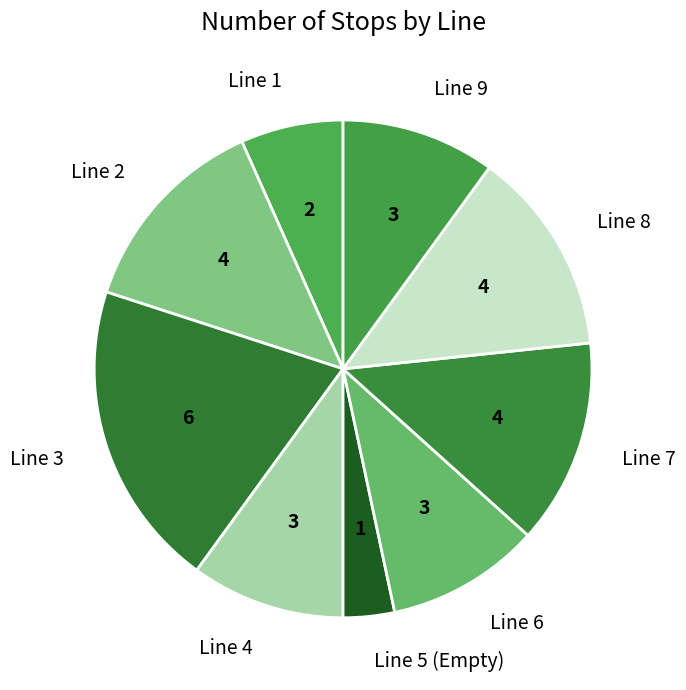

Does any single category account for the majority?

No